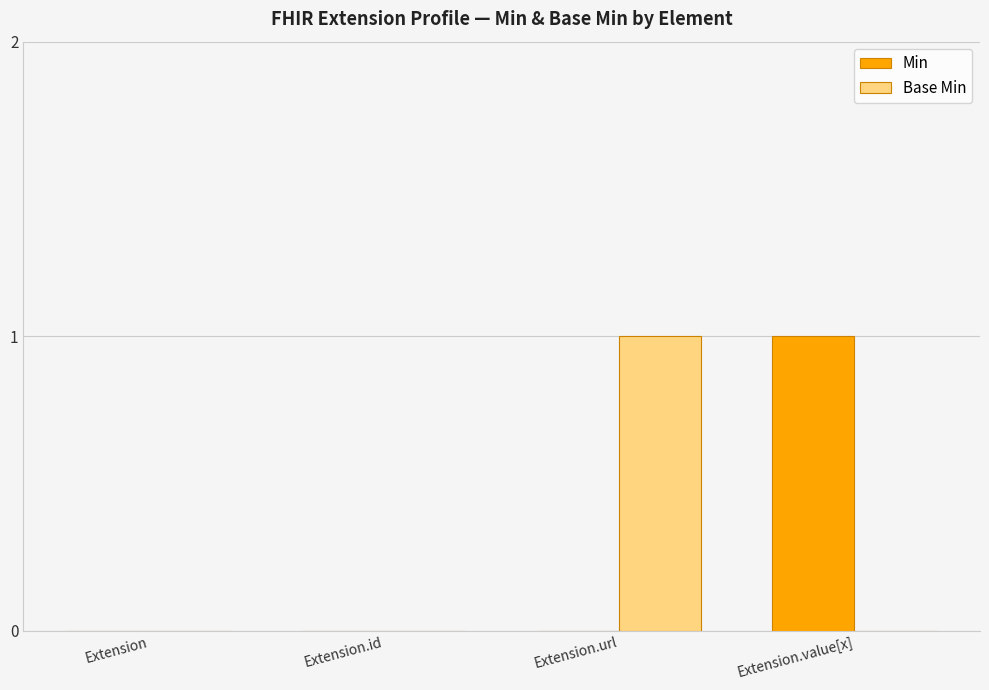

Is the value of Min at Extension greater than the value of Base Min at Extension.url?

No